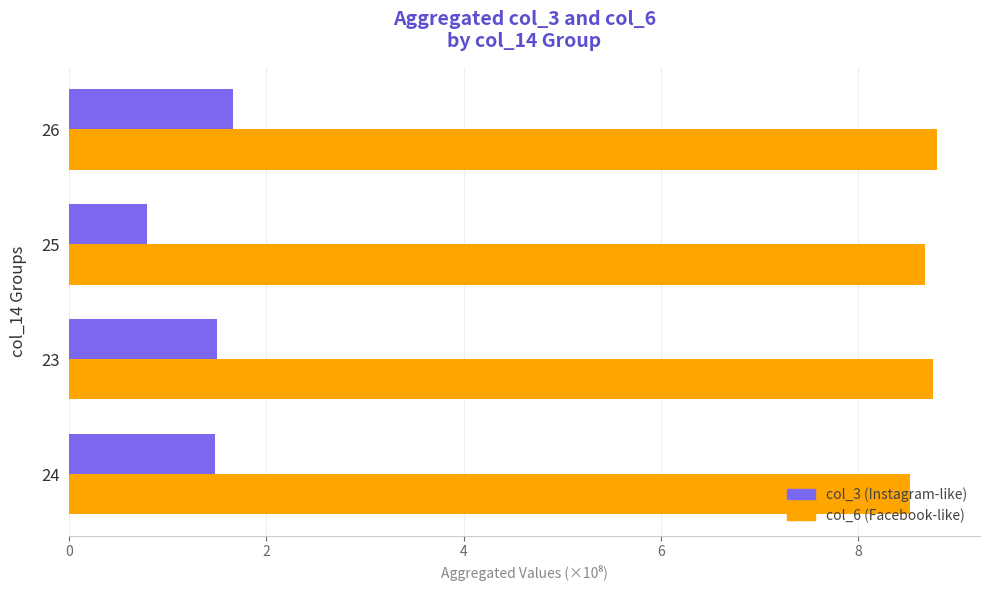

What is the maximum value shown in the chart?

8.8